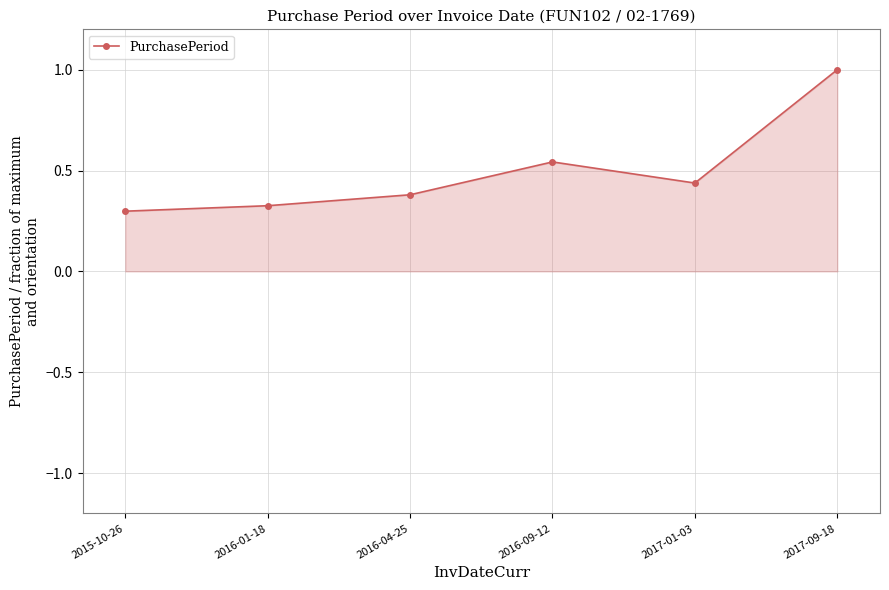

What is the difference between the values at 2016-09-12 and 2017-01-03?

0.1